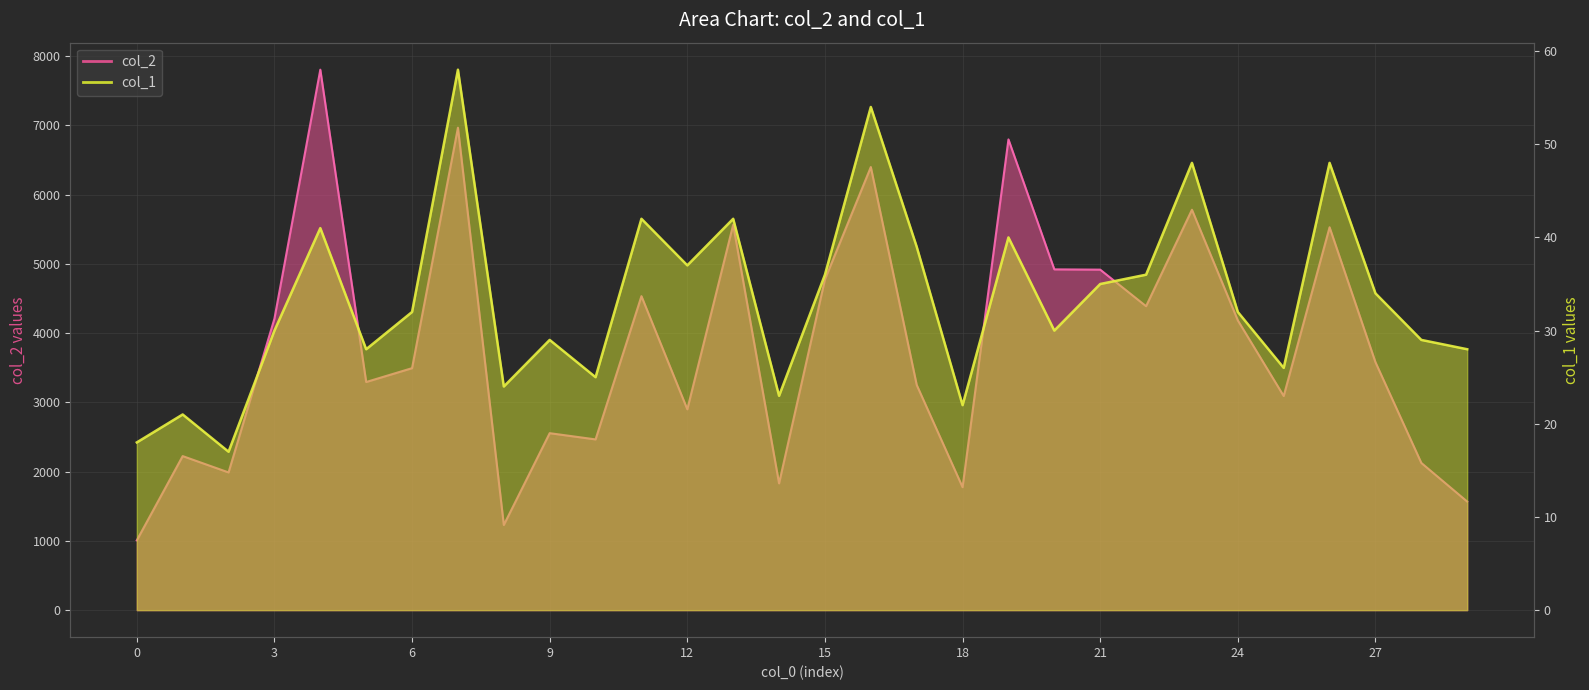

True or false: col_1 line and col_2 line cross at least once.

False